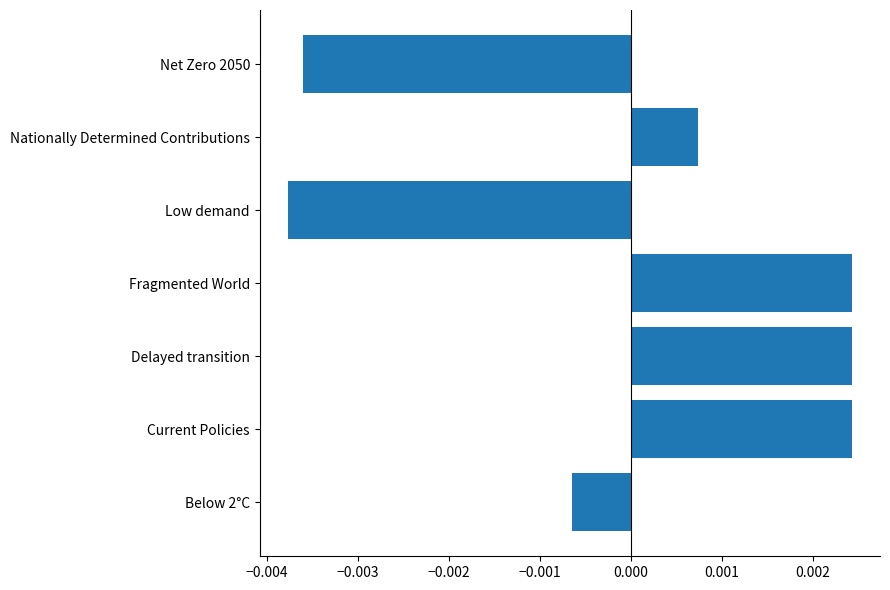

How many data points are less than 0?

3